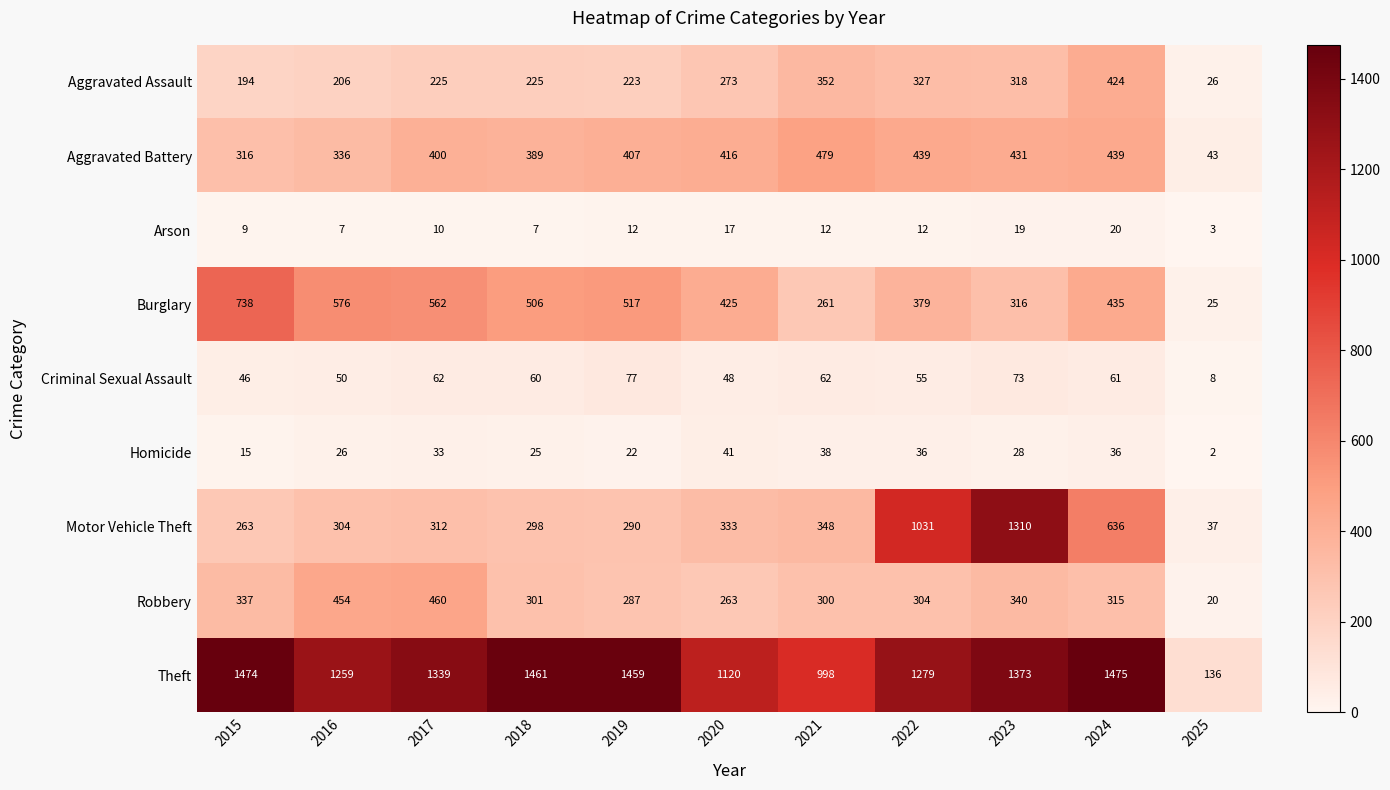

What is the lowest value of the Arson series?

3